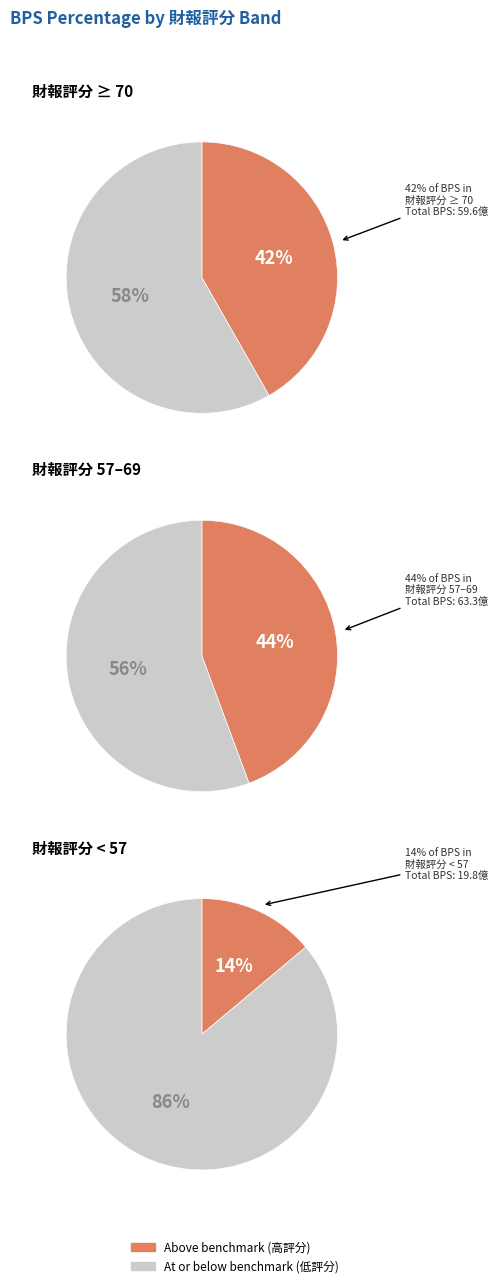

Does any single category account for the majority?

No